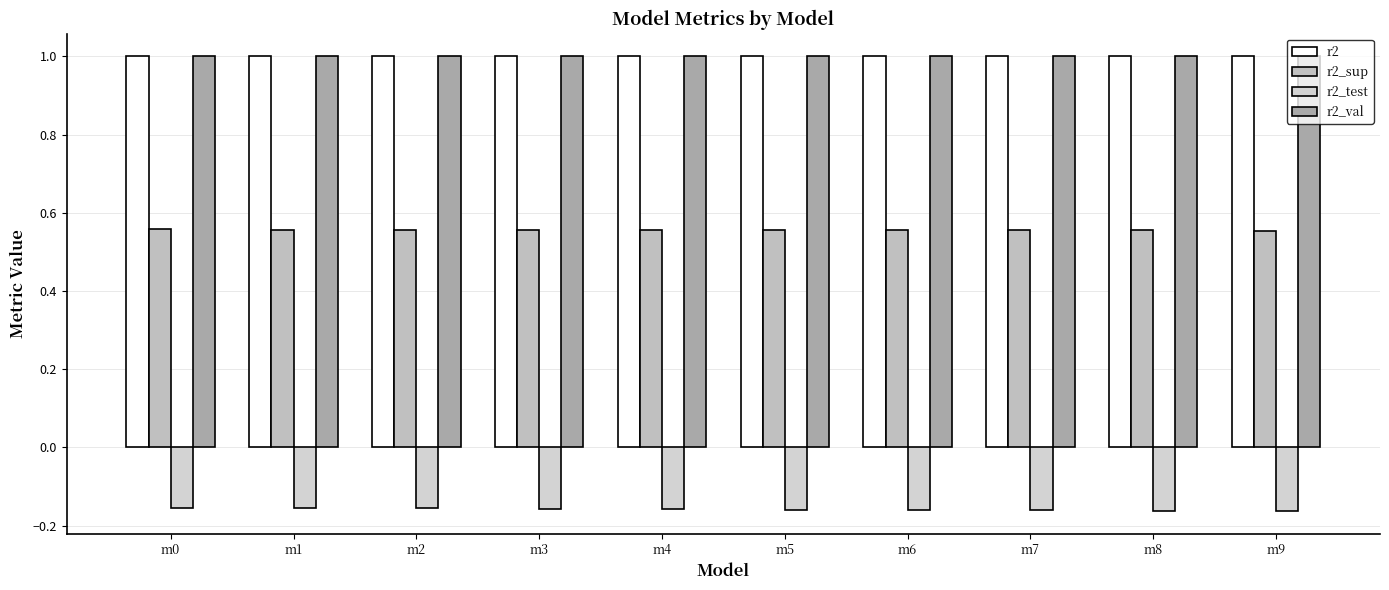

Reading right to left, transcribe all the data shown in this chart.

r2: m9=1.0	m8=1.0	m7=1.0	m6=1.0	m5=1.0	m4=1.0	m3=1.0	m2=1.0	m1=1.0	m0=1.0
r2_sup: m9=0.6	m8=0.6	m7=0.6	m6=0.6	m5=0.6	m4=0.6	m3=0.6	m2=0.6	m1=0.6	m0=0.6
r2_test: m9=-0.2	m8=-0.2	m7=-0.2	m6=-0.2	m5=-0.2	m4=-0.2	m3=-0.2	m2=-0.2	m1=-0.2	m0=-0.2
r2_val: m9=1.0	m8=1.0	m7=1.0	m6=1.0	m5=1.0	m4=1.0	m3=1.0	m2=1.0	m1=1.0	m0=1.0